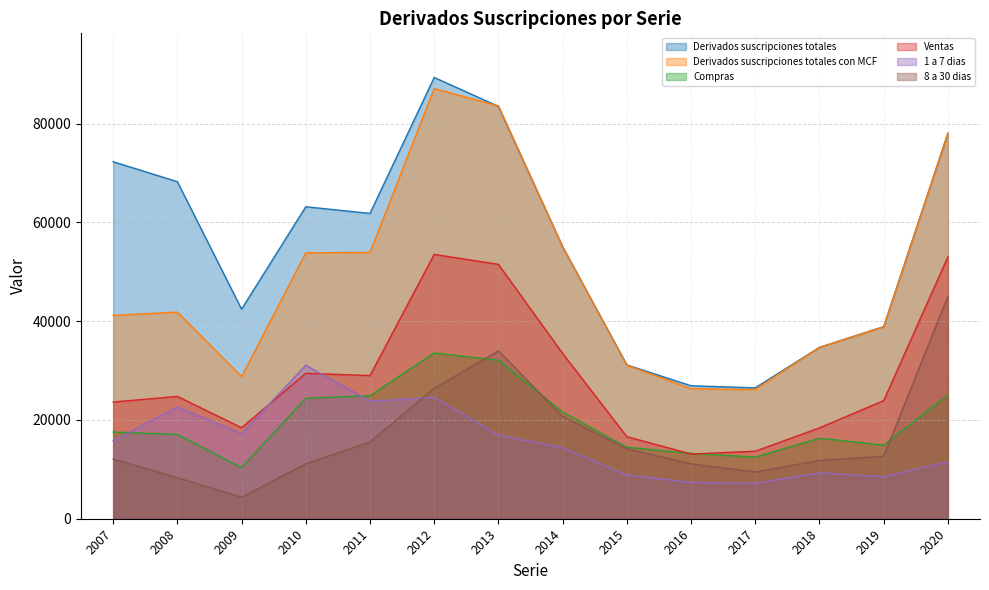

True or false: Derivados suscripciones totales and 1 a 7 dias intersect in this chart.

False